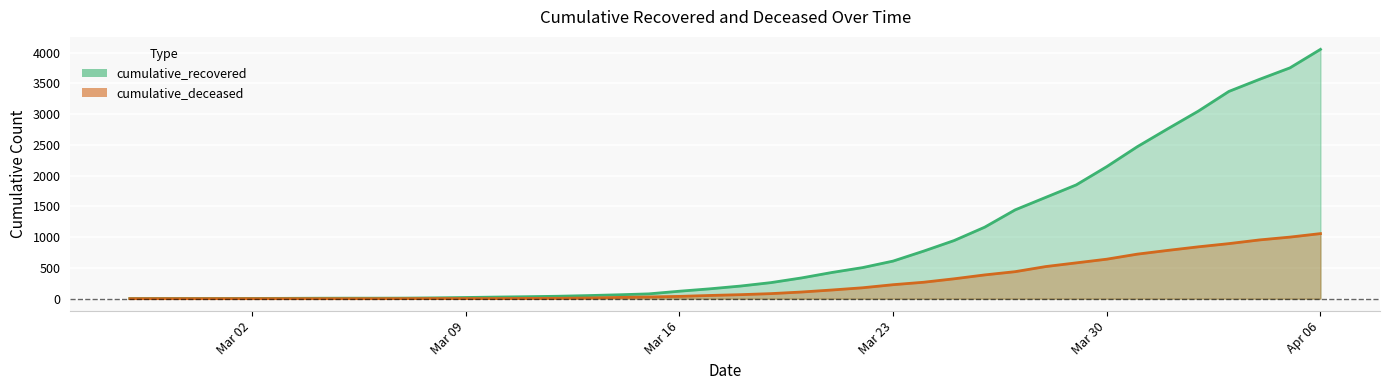

The cumulative_recovered series shows 67 at 2020-03-12. True or false?

False